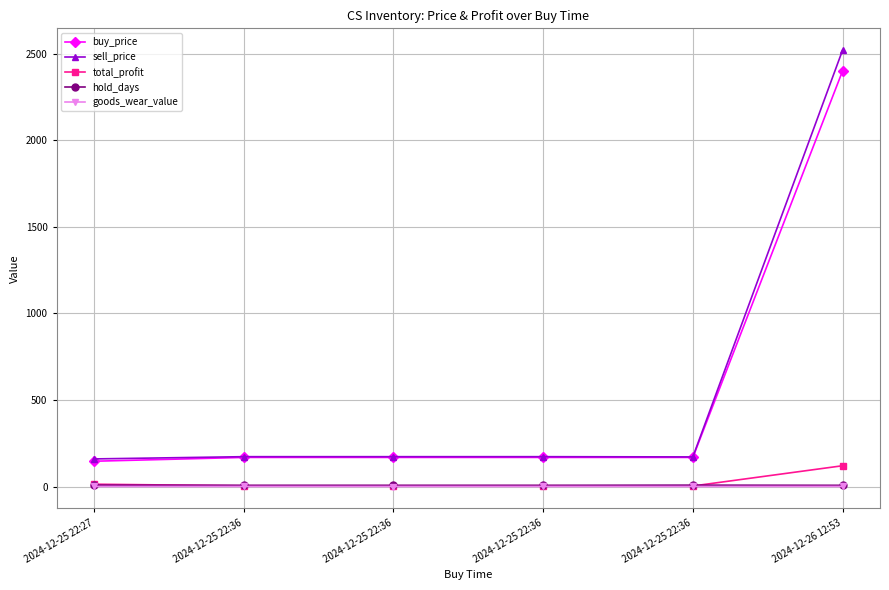

What is the difference between the highest and lowest values at 2024-12-26 12:53?

2519.8